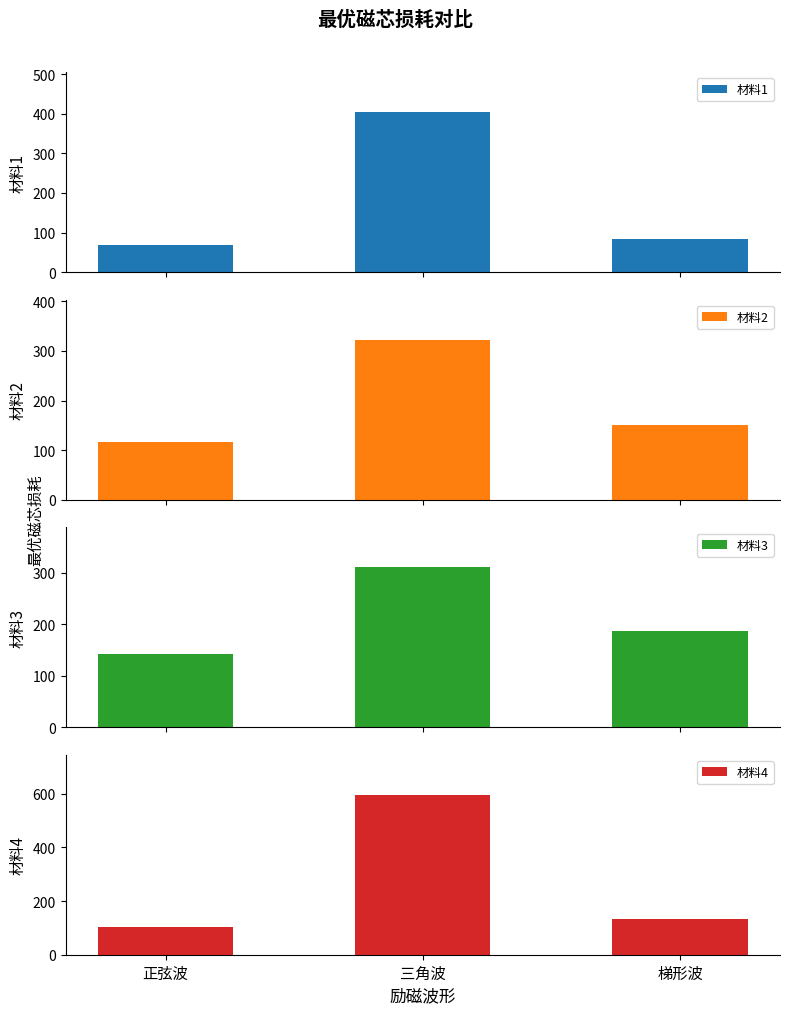

Where is 材料2 nearest to the value 219?

梯形波